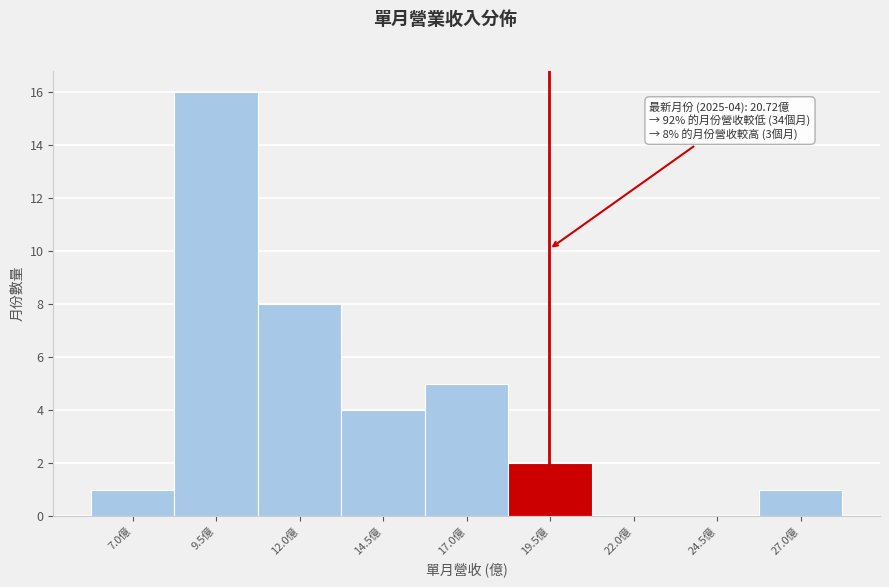

Reading left to right, list all the values displayed in this chart.

7.0億=1	9.5億=16	12.0億=8	14.5億=4	17.0億=5	19.5億=2	22.0億=0	24.5億=0	27.0億=1